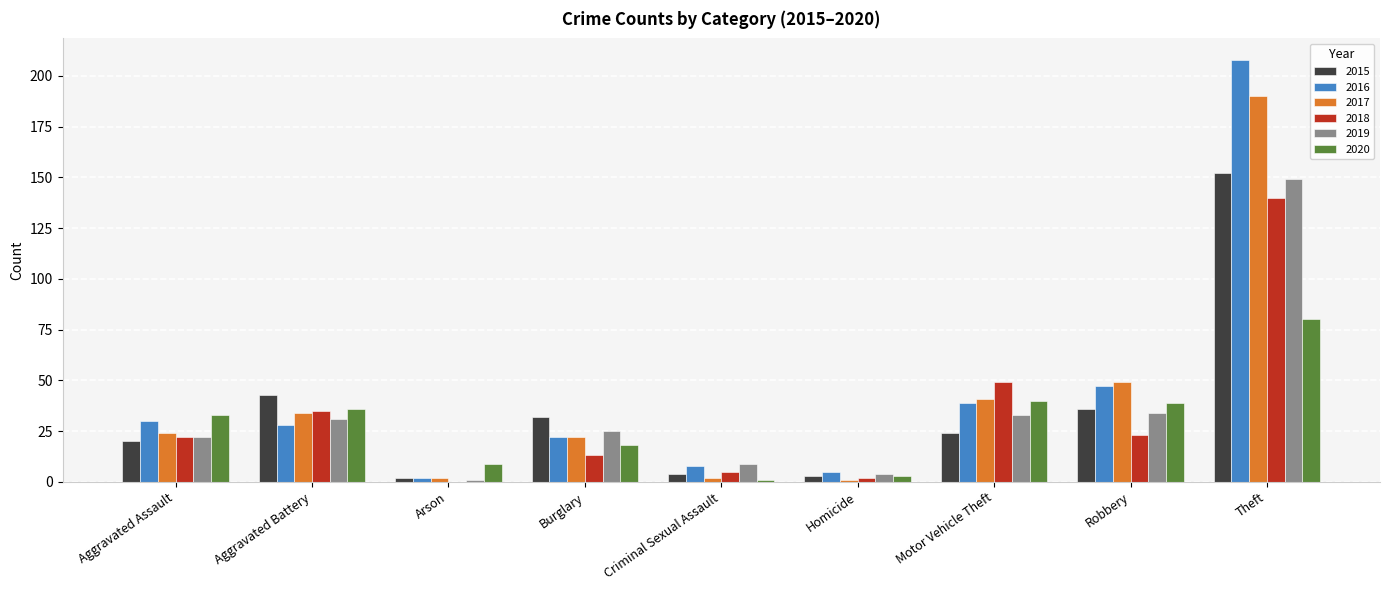

The 2018 series shows 35 at Aggravated Battery. True or false?

True